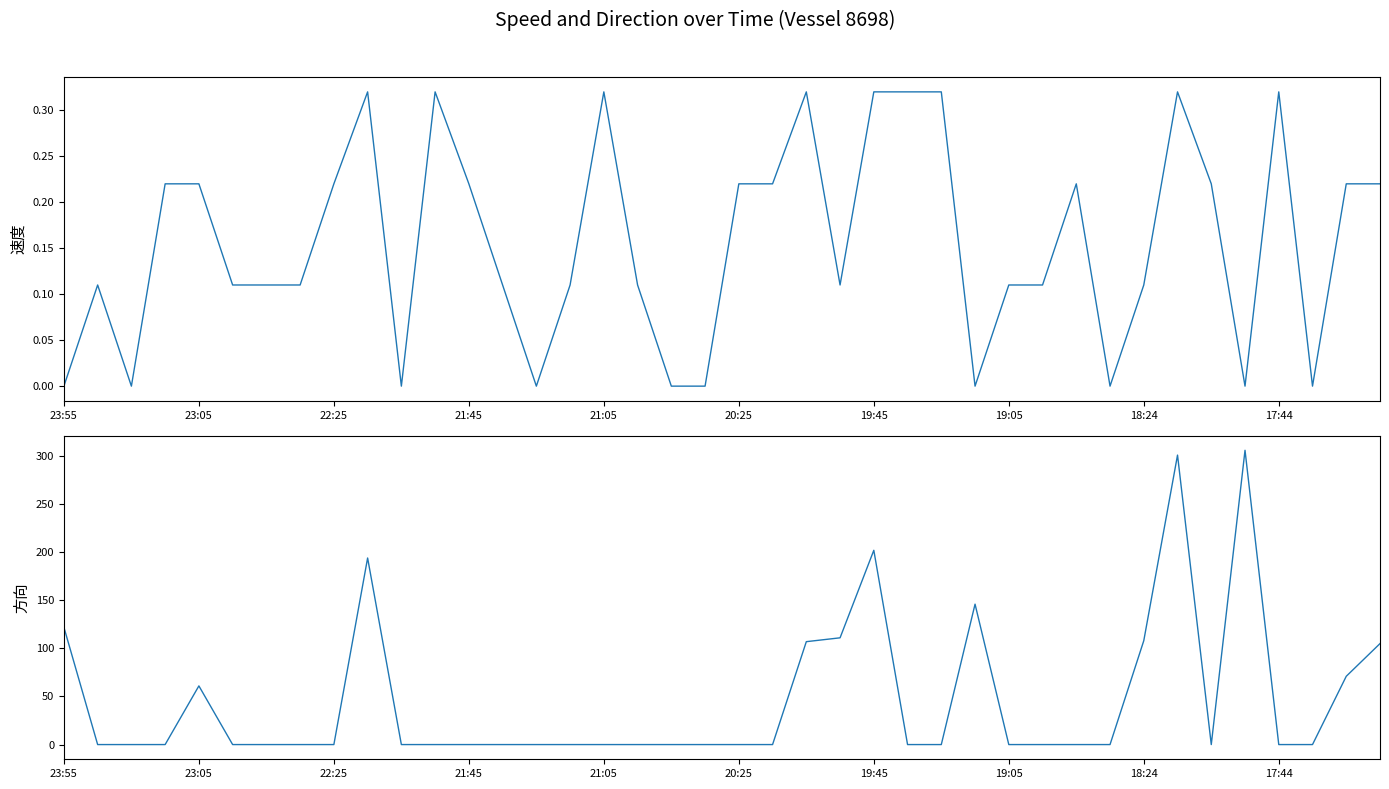

Where is 速度 nearest to the value 0?

23:55